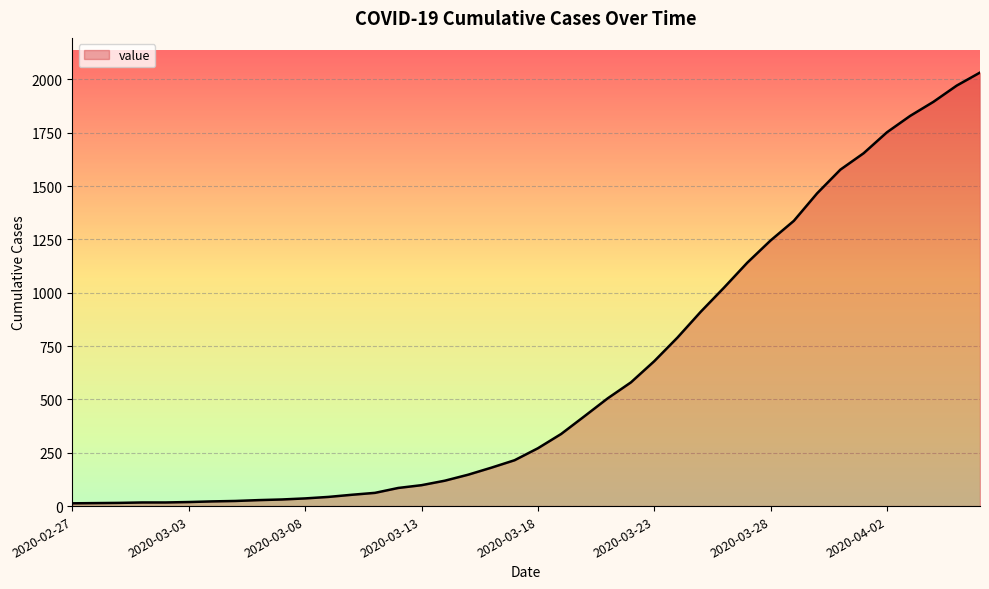

What is the maximum value shown in the chart?

2032